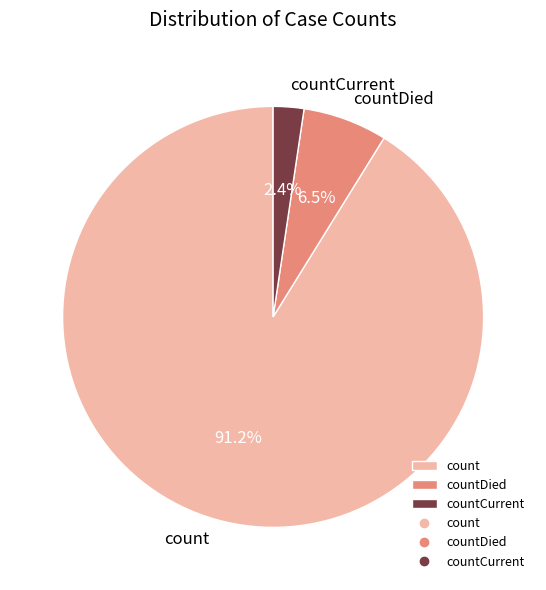

Combined, do countDied and countCurrent account for over 50%?

No